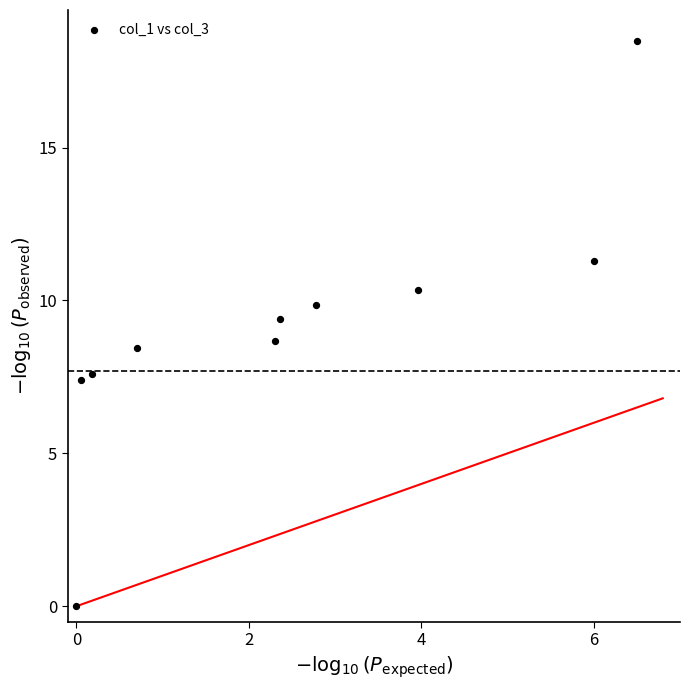

What is the range of Y values (max minus min)?

18.5